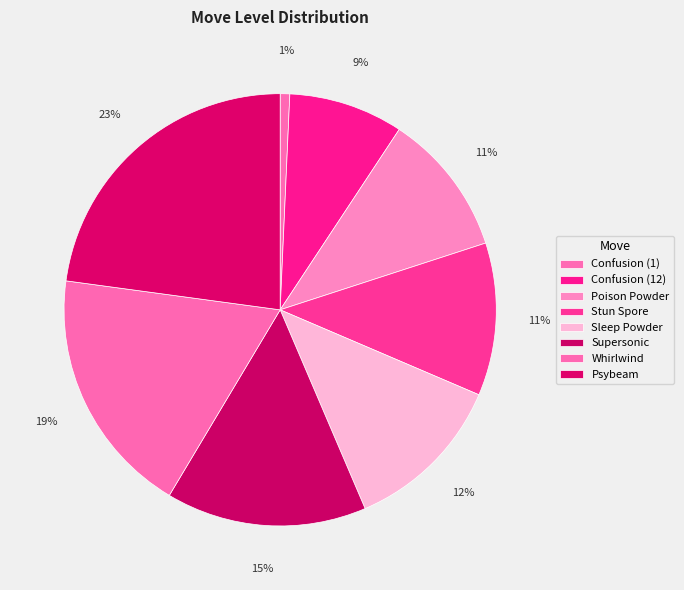

Is it true that Poison Powder is 17% of the pie?

False